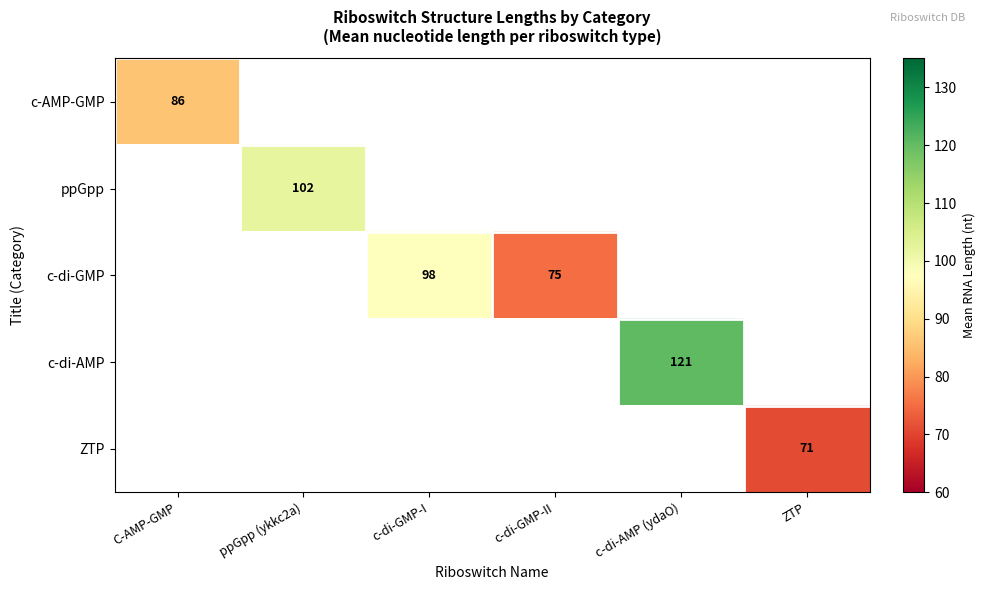

The ZTP series shows 71 at ZTP. True or false?

True